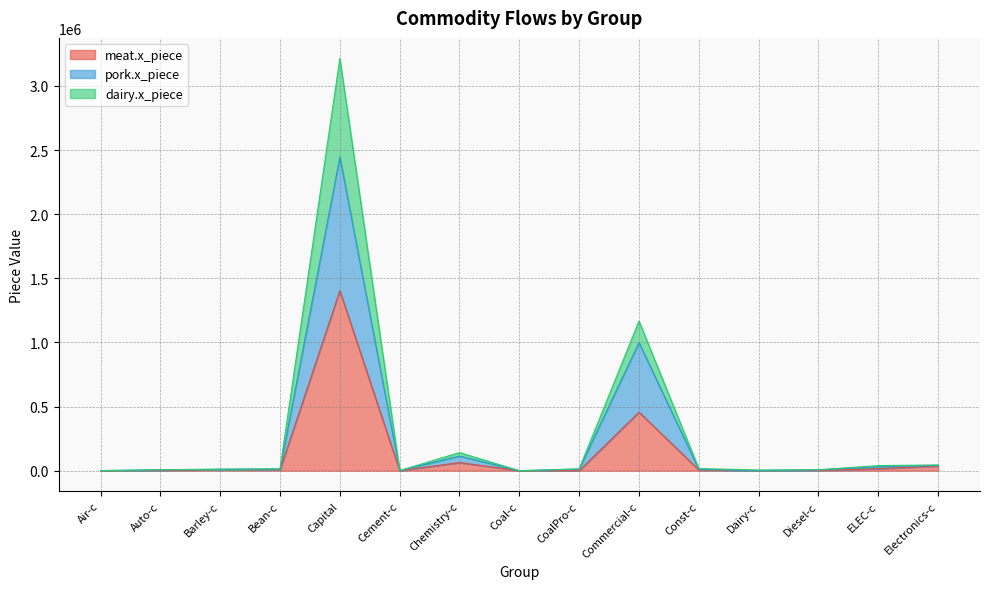

Reading left to right, list all the values displayed in this chart.

meat.x_piece: 127.0	1591.0	9625.0	7925.0	1403164.0	37.0	63253.0	0.0	0.0	456386.0	6100.0	34.0	2044.0	15457.0	36162.0
pork.x_piece: 766.0	6065.0	10219.0	12070.0	2444982.0	907.0	114265.0	0.0	13268.0	998407.0	10141.0	34.0	6400.0	30076.0	41302.0
dairy.x_piece: 796.0	7806.0	12216.0	14889.0	3213468.0	907.0	141239.0	0.0	13268.0	1166149.0	16524.0	5498.0	7585.0	39521.0	44693.0